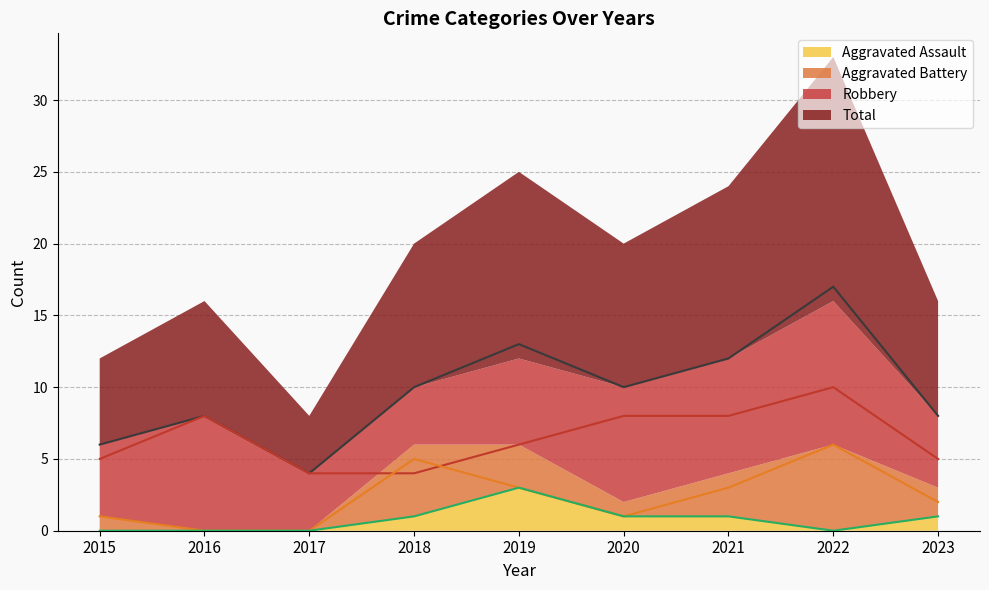

True or false: Total (line) and Robbery (line) cross at least once.

False